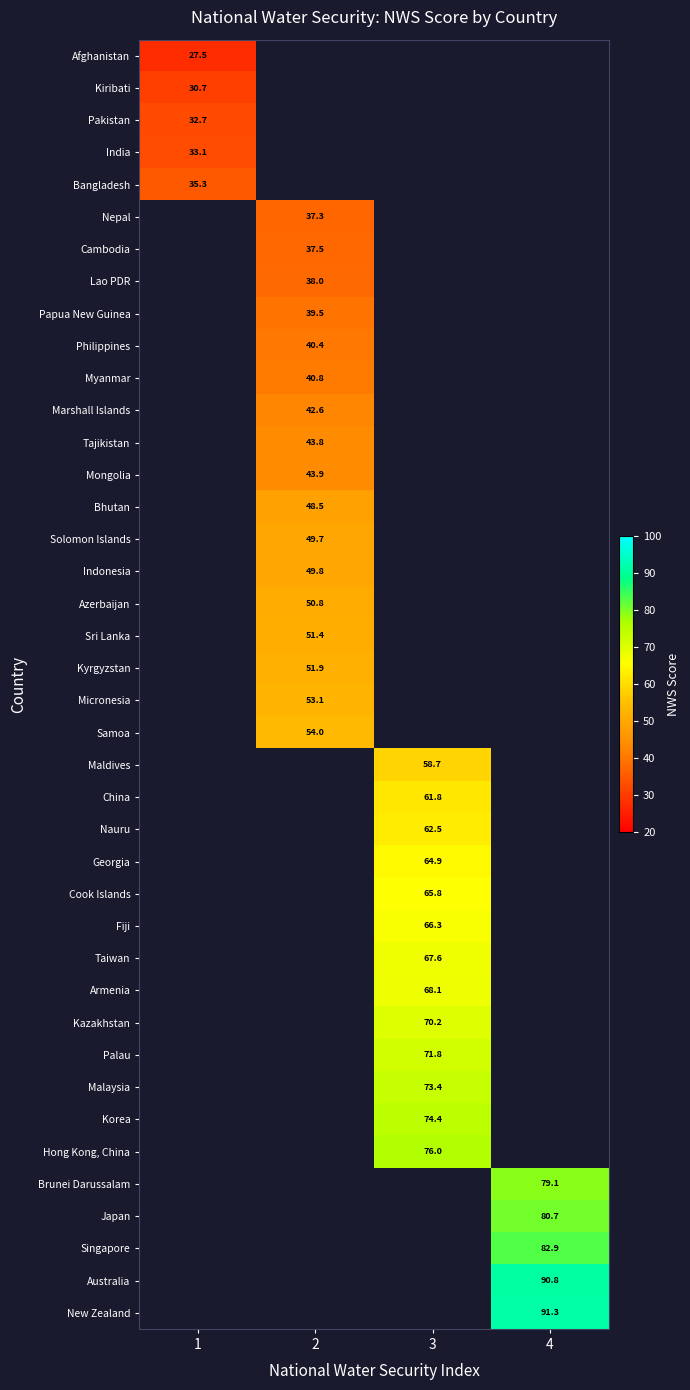

Between 2 and 4, which is larger?

4